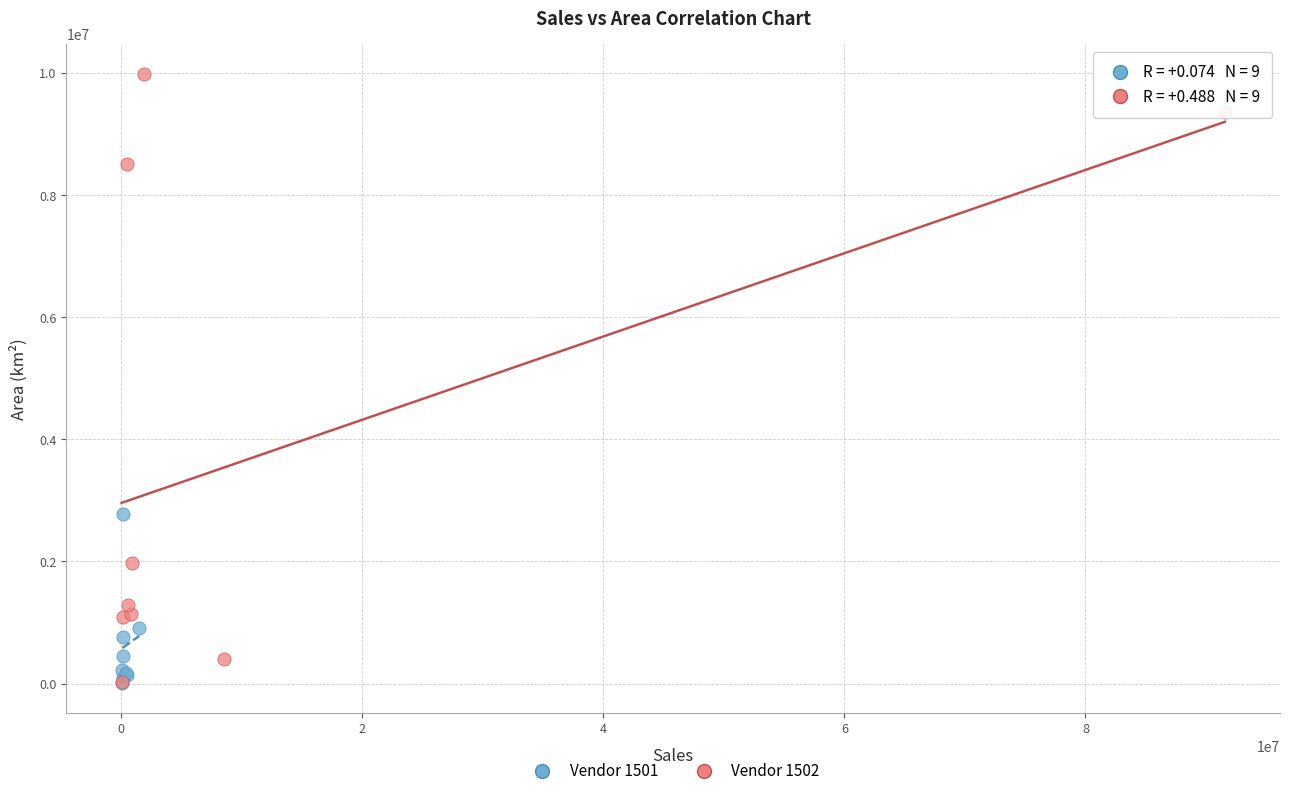

What are all the series names shown in the legend?

Vendor 1501, Vendor 1502